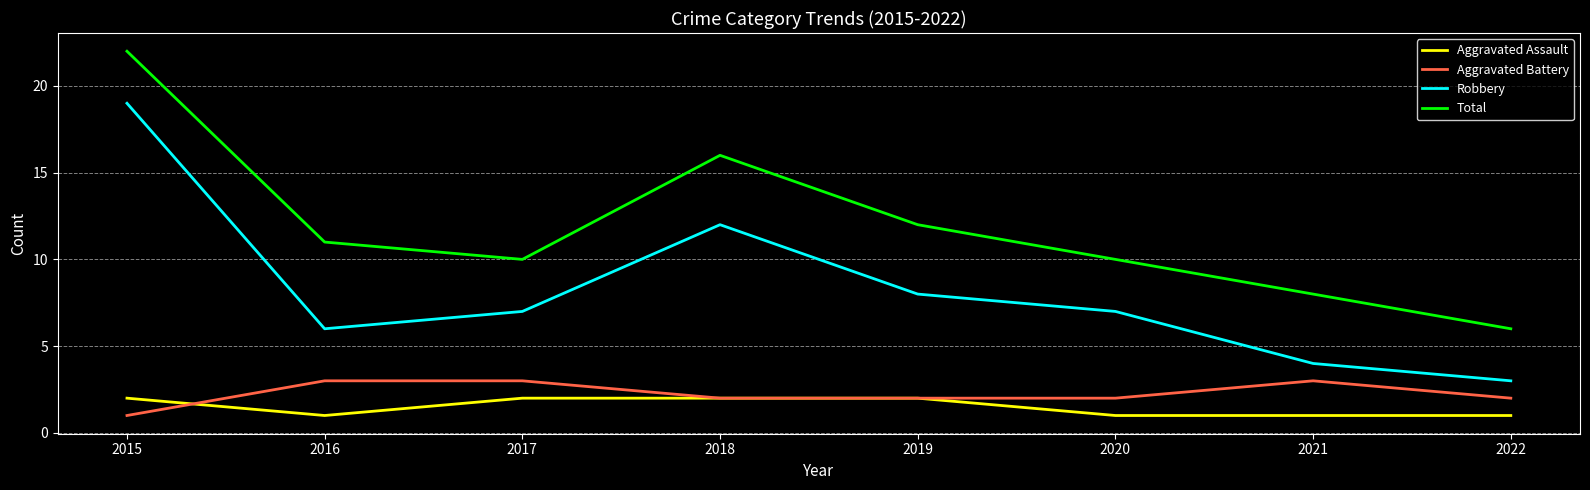

At which category is the sum across all series the highest?

2015